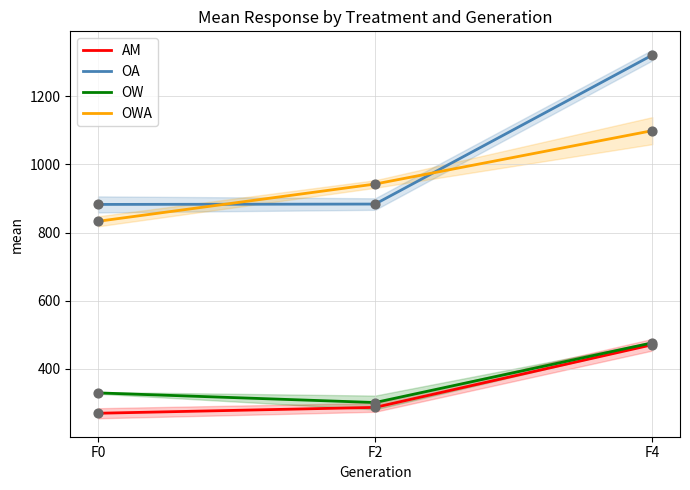

What is the total value across all series at F2?

2414.0